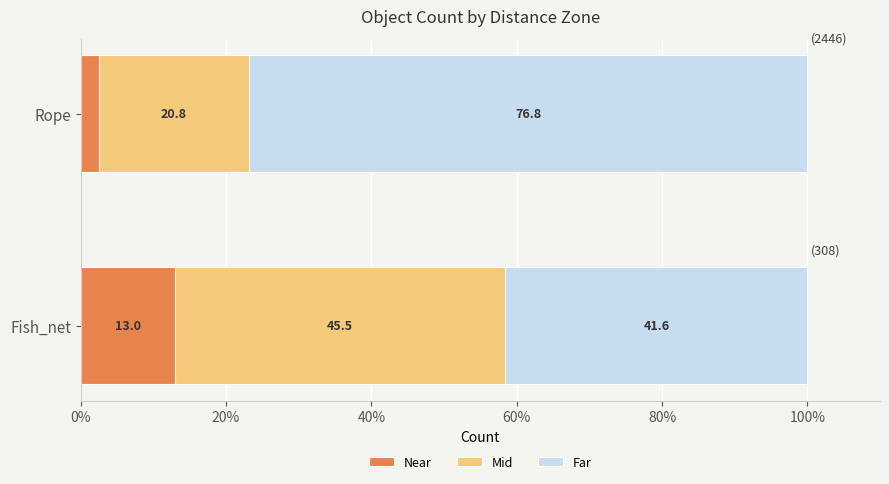

How many data points in Near are less than 12?

1